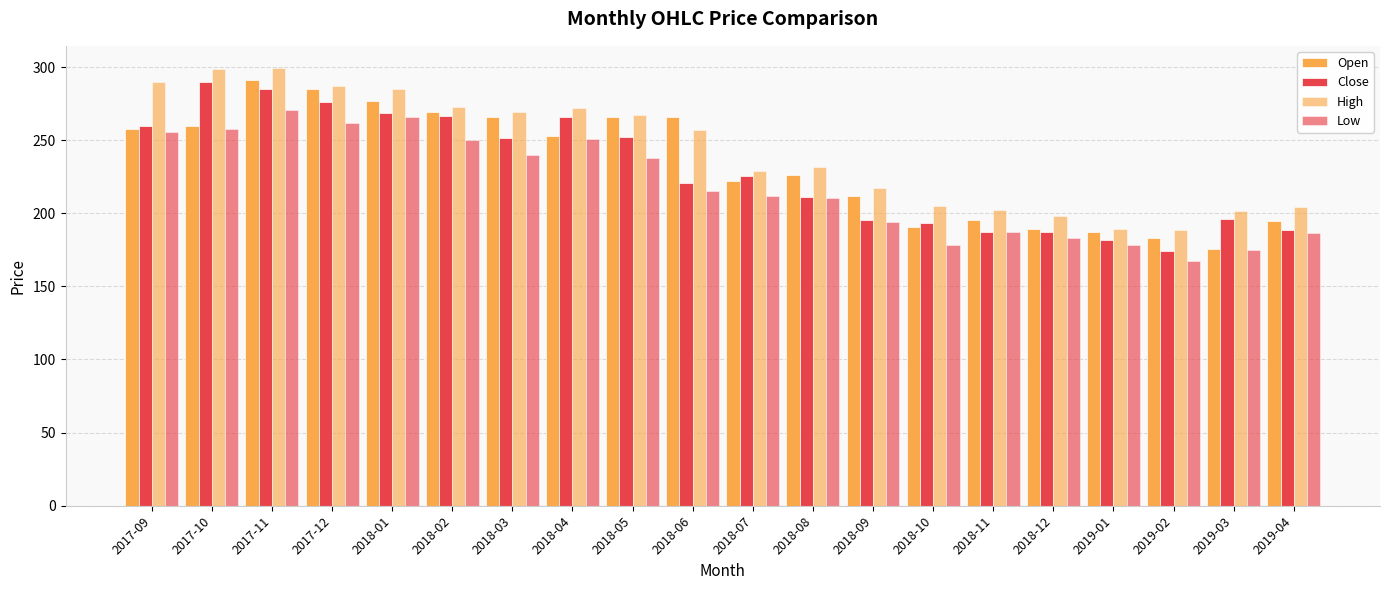

Is it true that High equals 95.2 at 2018-10?

False